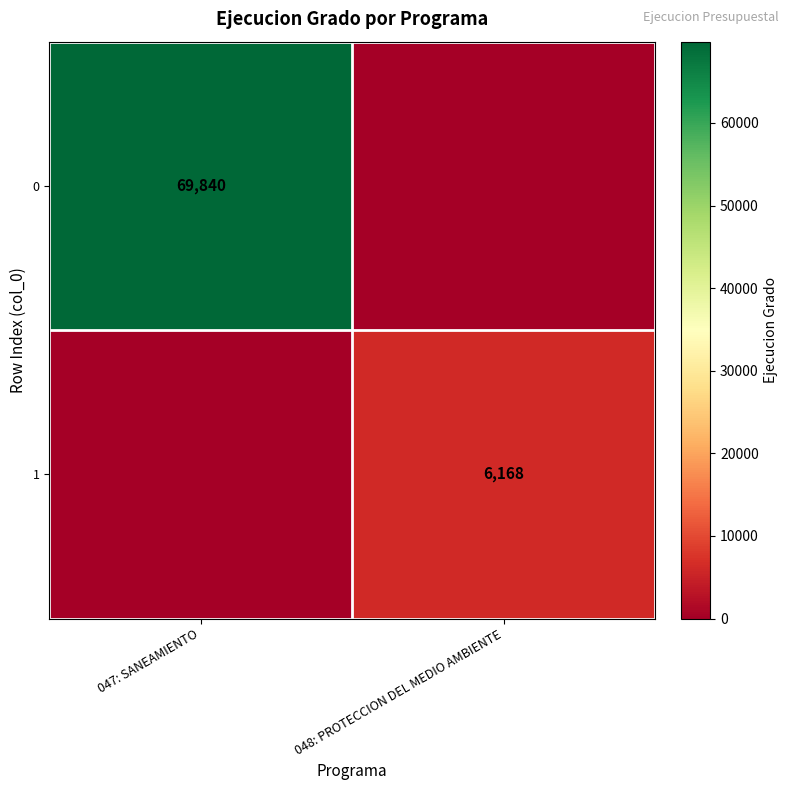

True or false: 1 has a value of 6168 at 048: PROTECCION DEL MEDIO AMBIENTE.

True